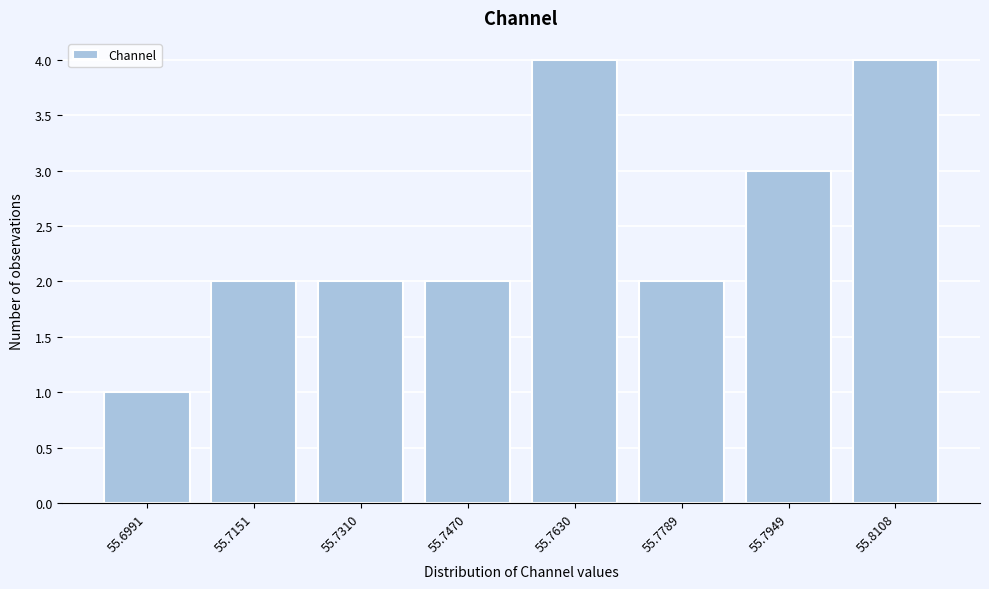

Reading right to left, list all the values displayed in this chart.

4	3	2	4	2	2	2	1